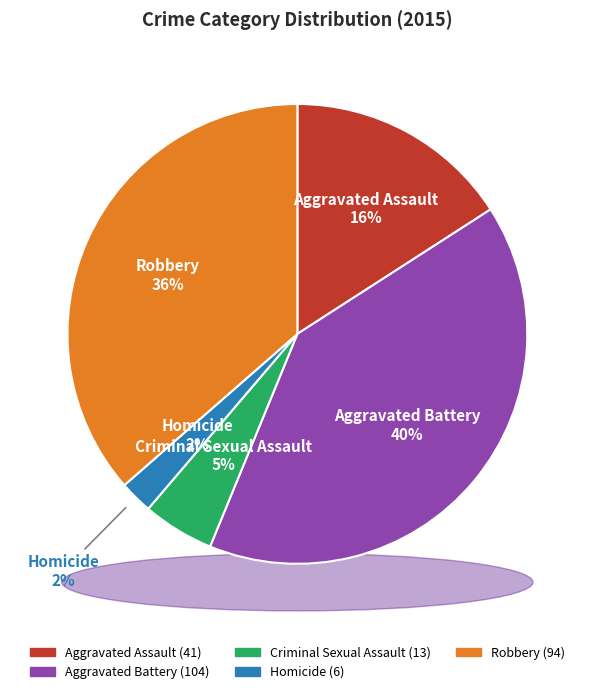

Combined, what portion of the pie is Criminal Sexual Assault and Aggravated Battery?

45.3%